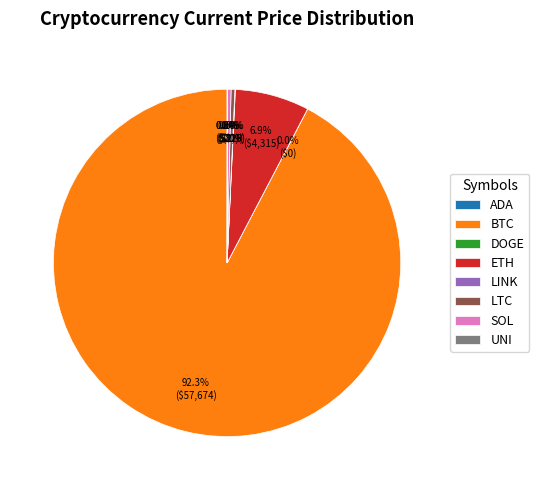

Approximately how many times larger is the value at BTC compared to ETH?

13.4